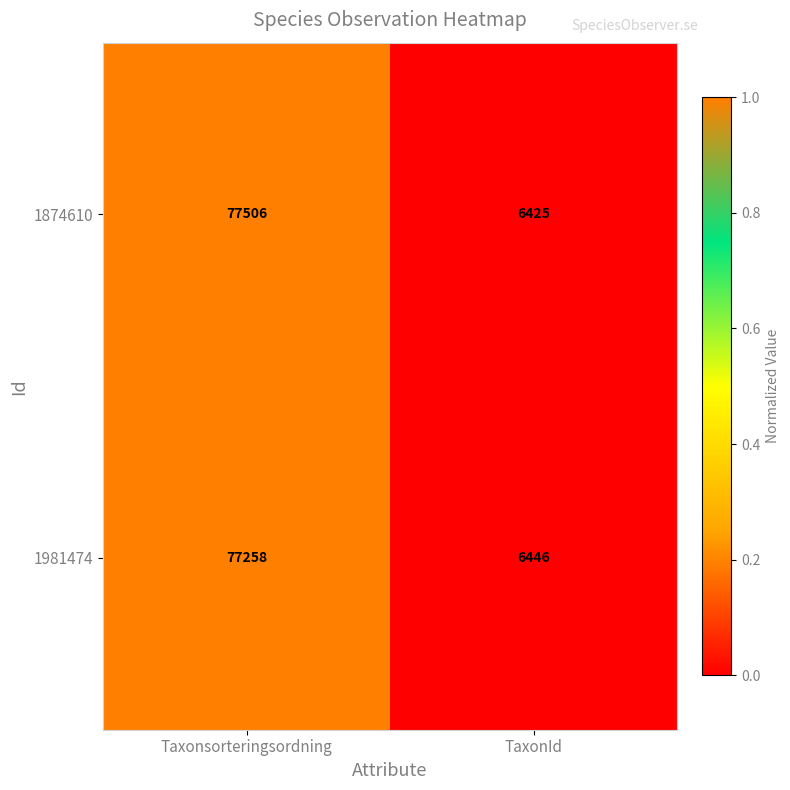

What is the highest value of the 1981474 series?

77258